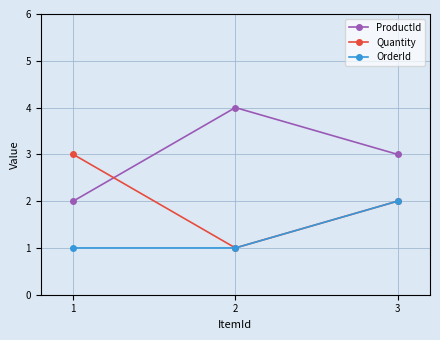

What is the difference between the ProductId values at 2 and 3?

1